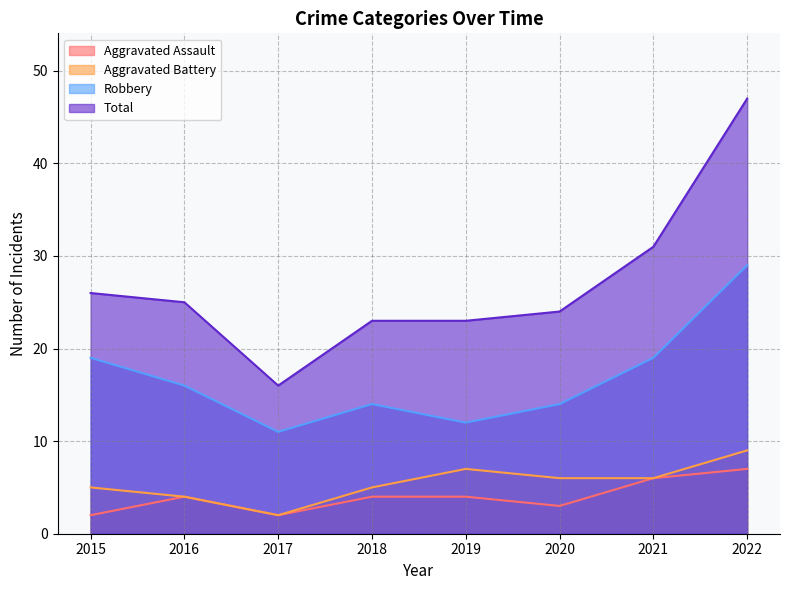

Reading left to right, what are all the values shown in this chart?

Aggravated Assault: 2015=2	2016=4	2017=2	2018=4	2019=4	2020=3	2021=6	2022=7
Aggravated Battery: 2015=5	2016=4	2017=2	2018=5	2019=7	2020=6	2021=6	2022=9
Robbery: 2015=19	2016=16	2017=11	2018=14	2019=12	2020=14	2021=19	2022=29
Total: 2015=26	2016=25	2017=16	2018=23	2019=23	2020=24	2021=31	2022=47